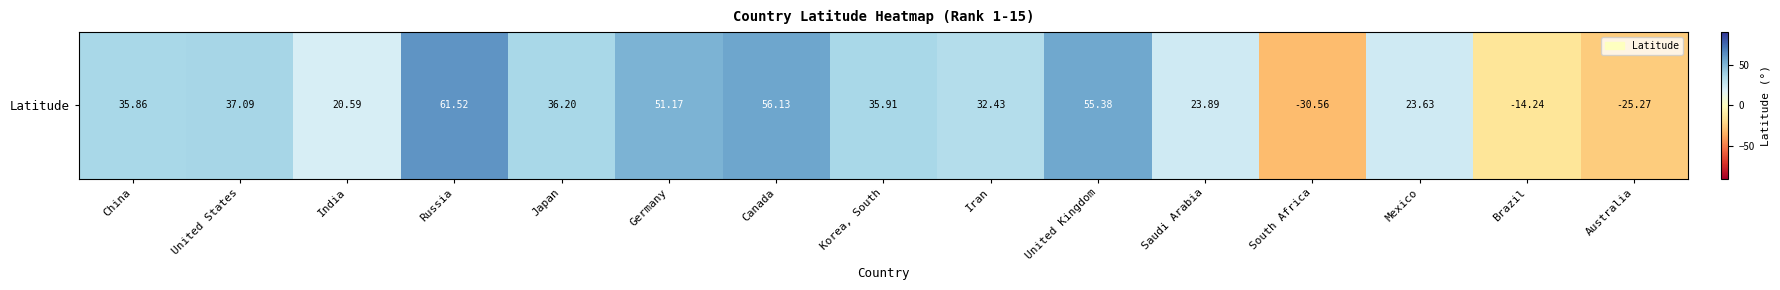

Count the number of categories in the chart.

15